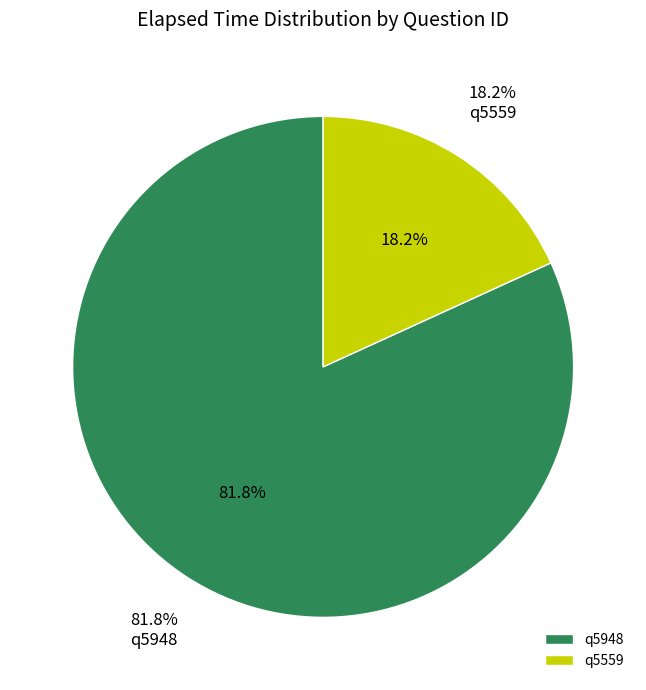

Which has a higher value, q5948 or q5559?

q5948